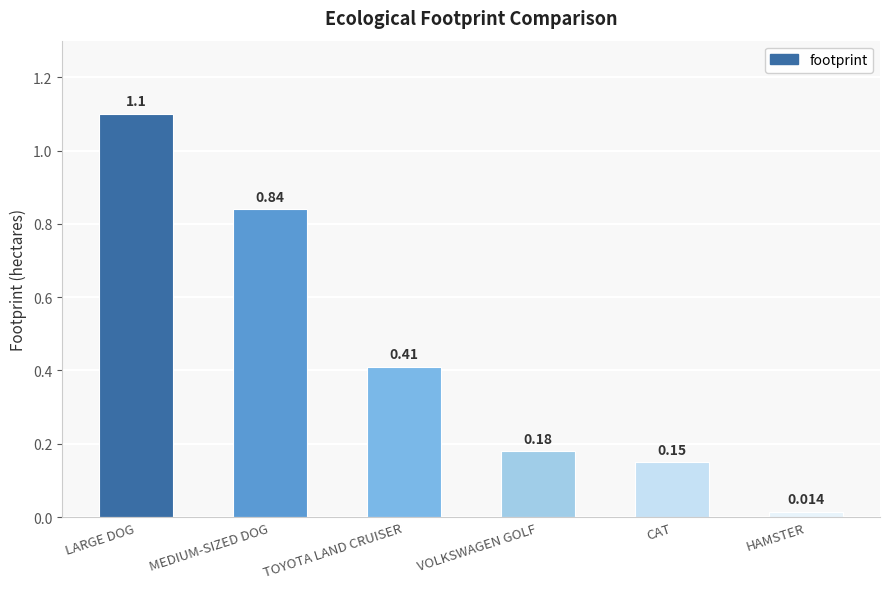

At which label is the value closest to 0?

HAMSTER